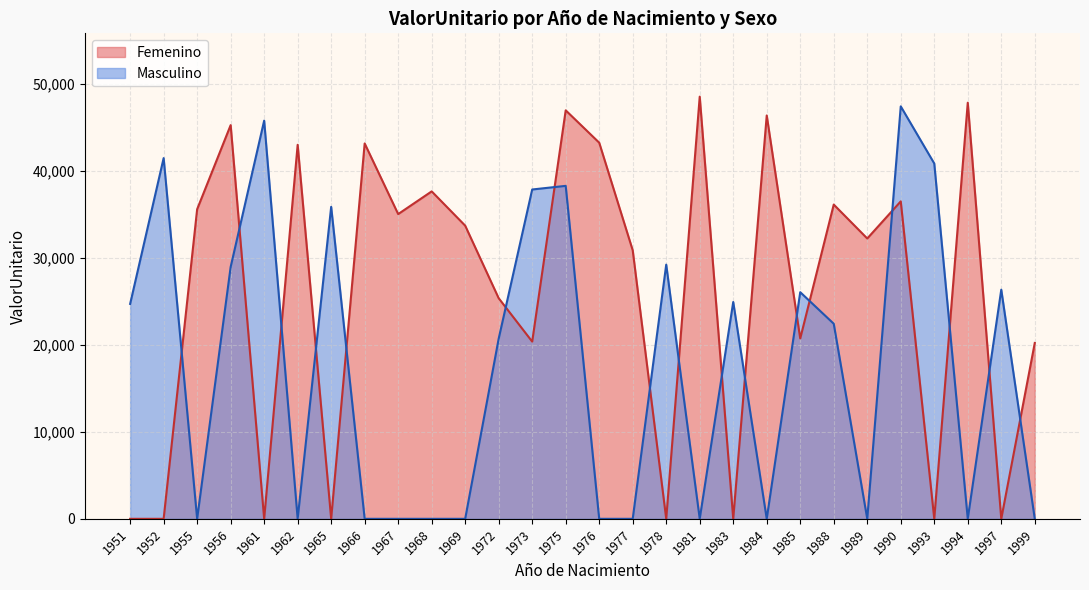

What is the total value across all series at 1967?

35065.3